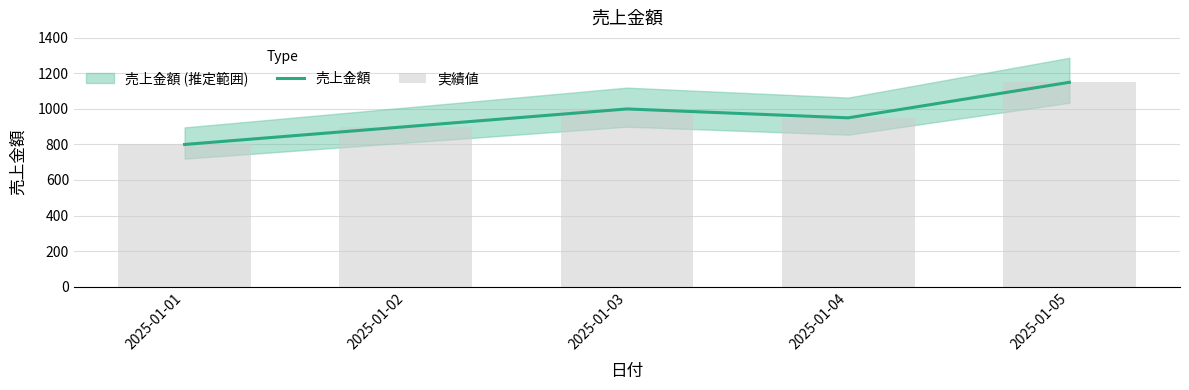

What is the value of the 実績値 bar at the 1st from the left?

800